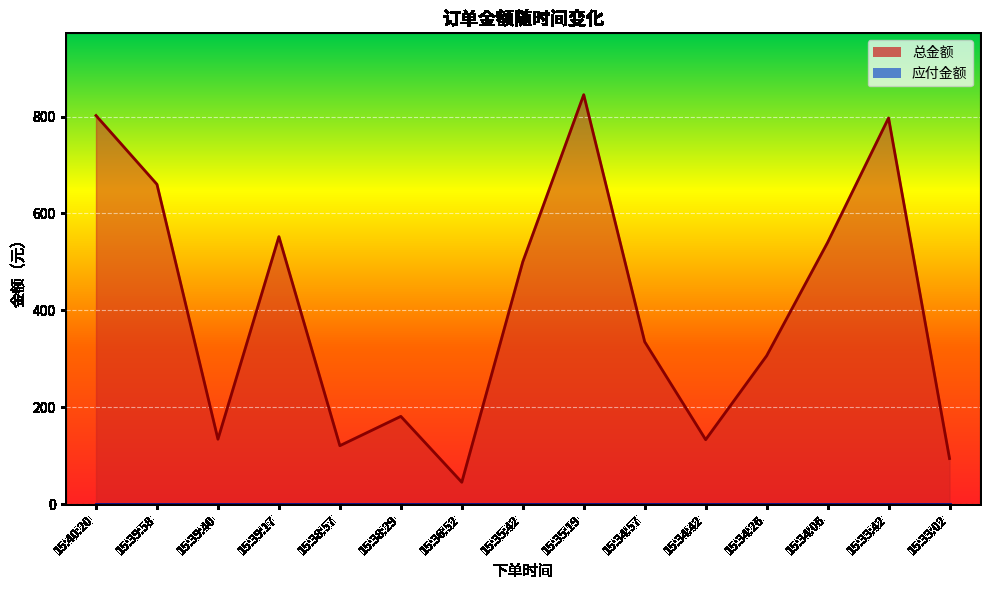

Where is the first local maximum?

15:39:17